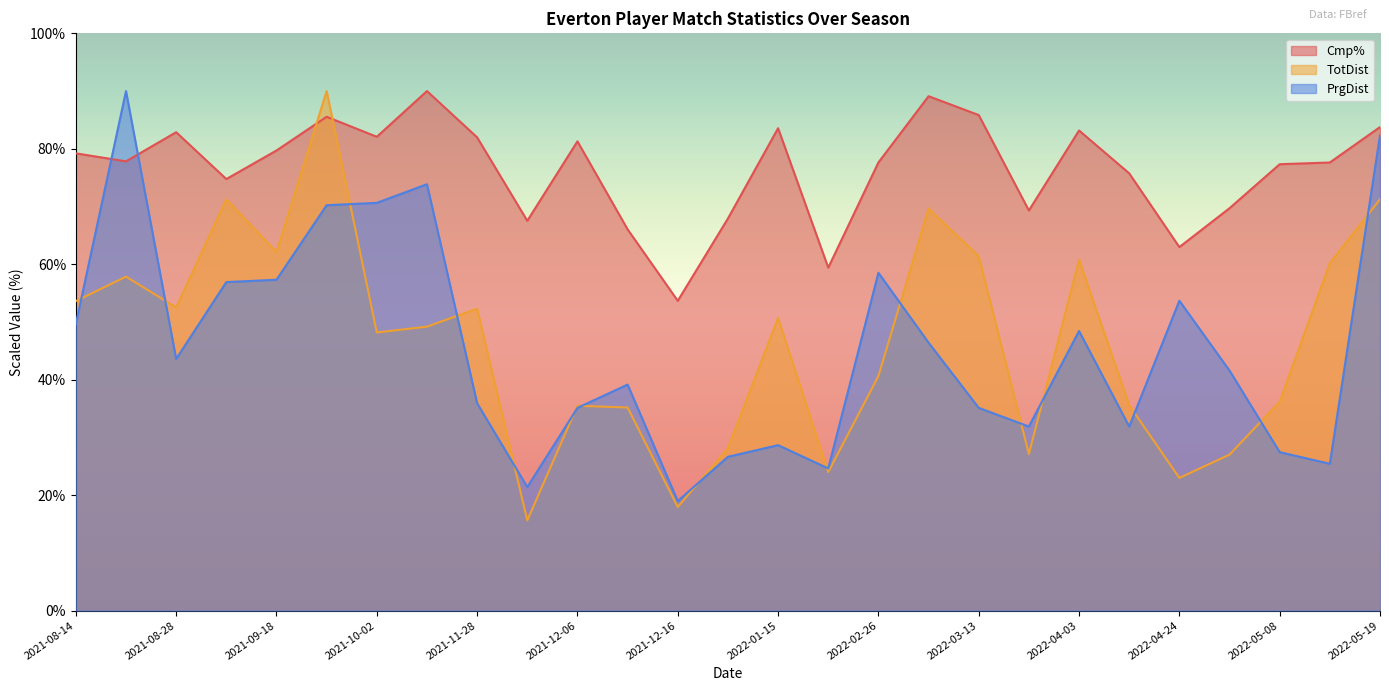

True or false: TotDist has more than 1 points higher than both neighbors.

True